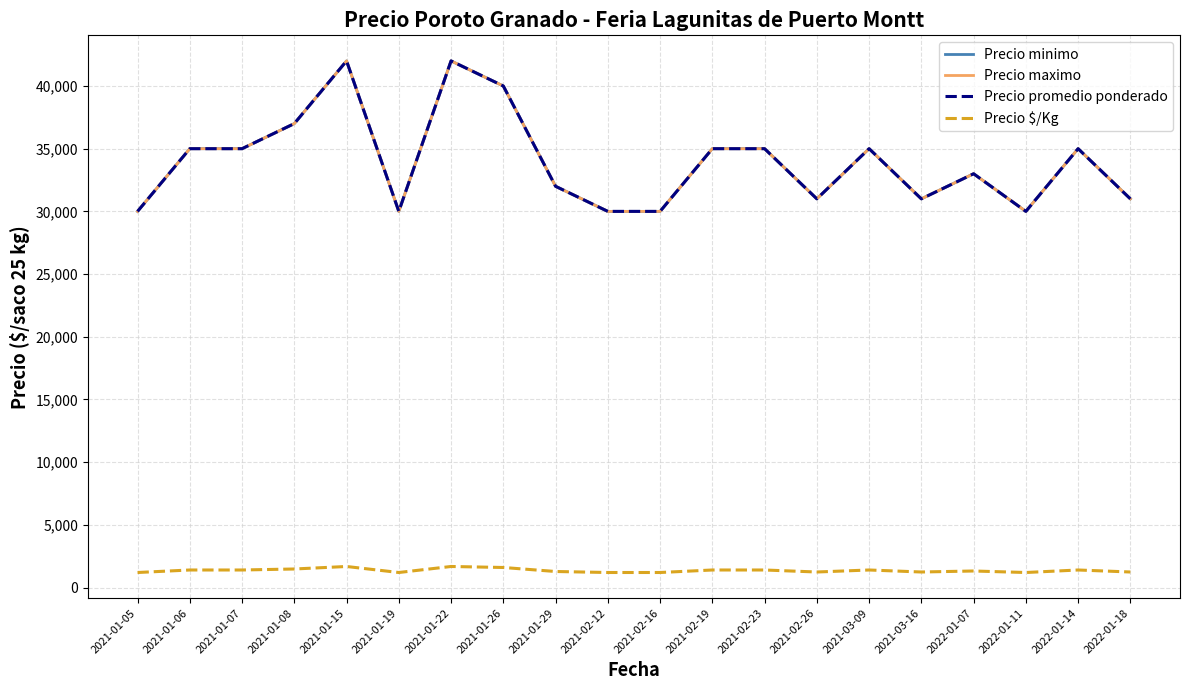

Does the chart have visible grid lines?

Yes